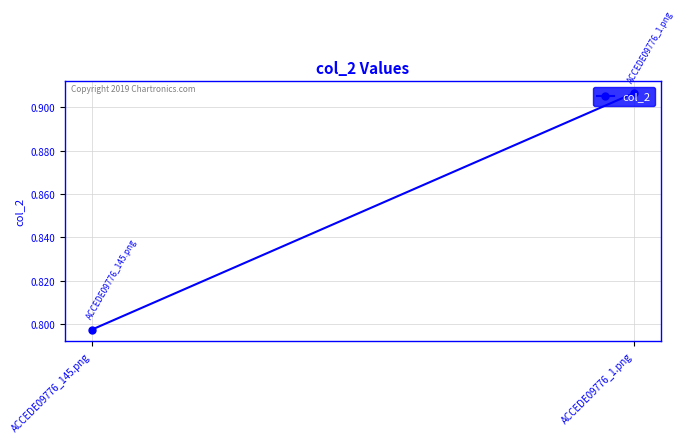

List the labels in order of value, largest first.

ACCEDE09776_1.png, ACCEDE09776_145.png